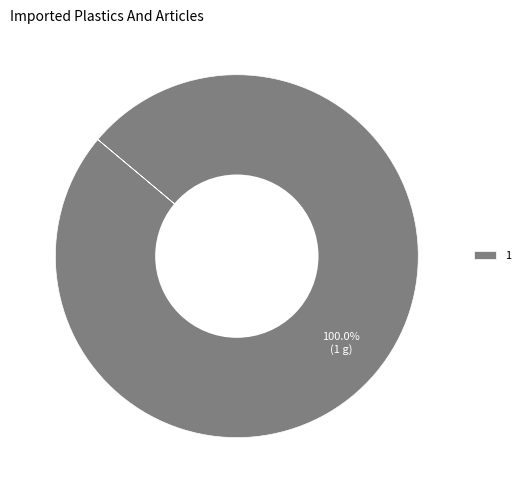

Rank the categories by value from highest to lowest.

1